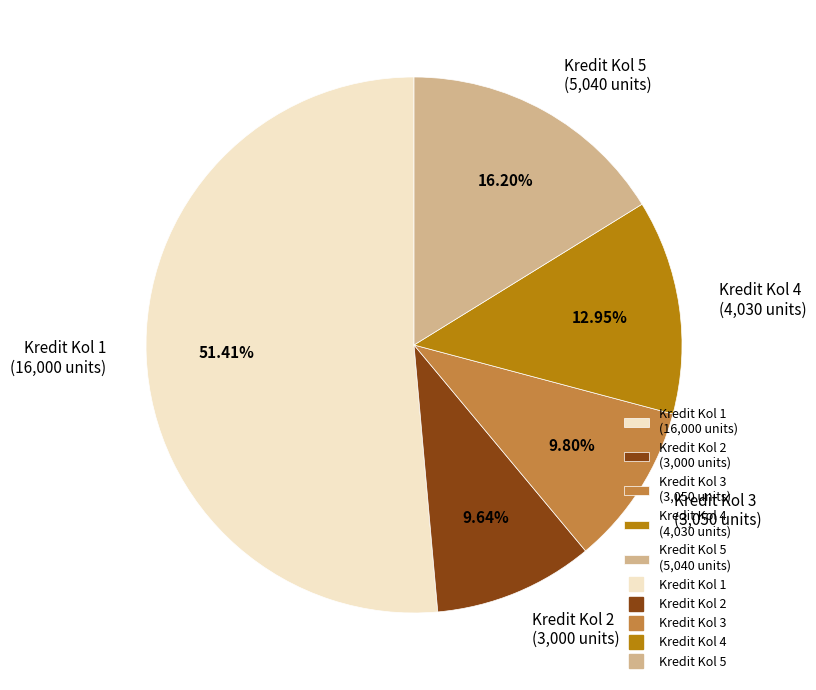

What is the majority slice?

Kredit Kol 1 (16,000 units)